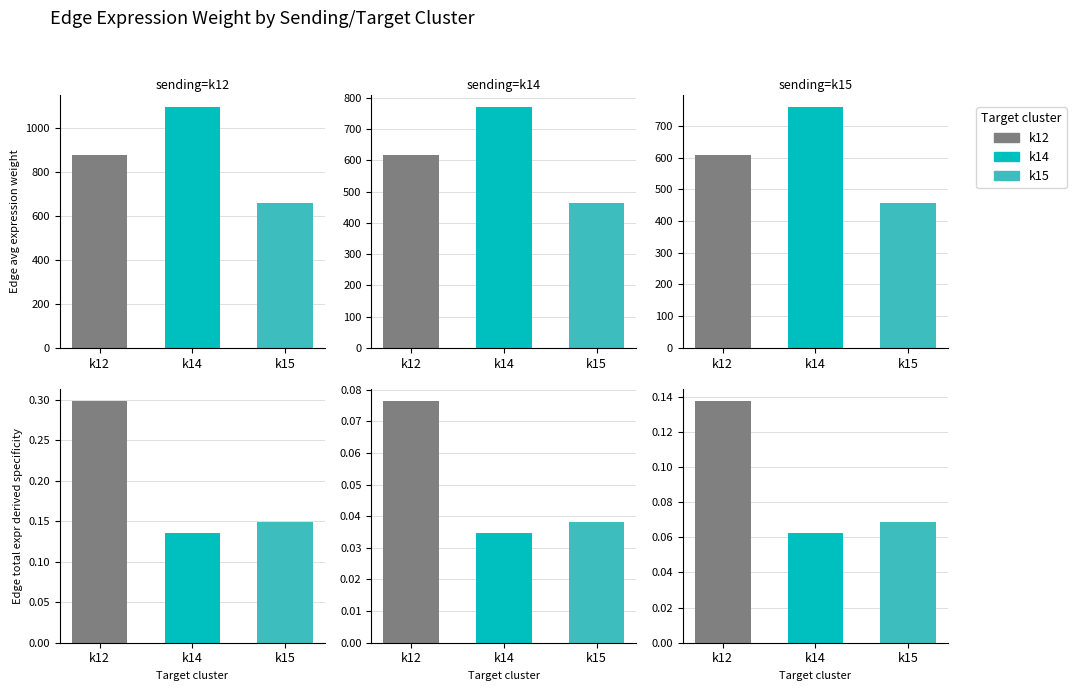

What is the total value across all series at k12->k14?

1099.7